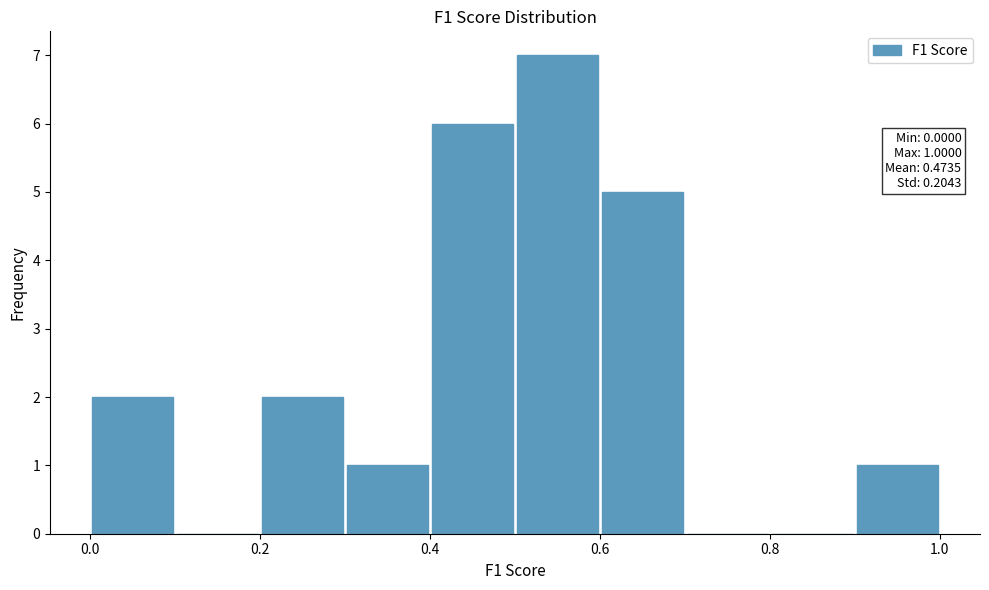

Over which range of the x-axis is the bar tallest?

0.5 to 0.6